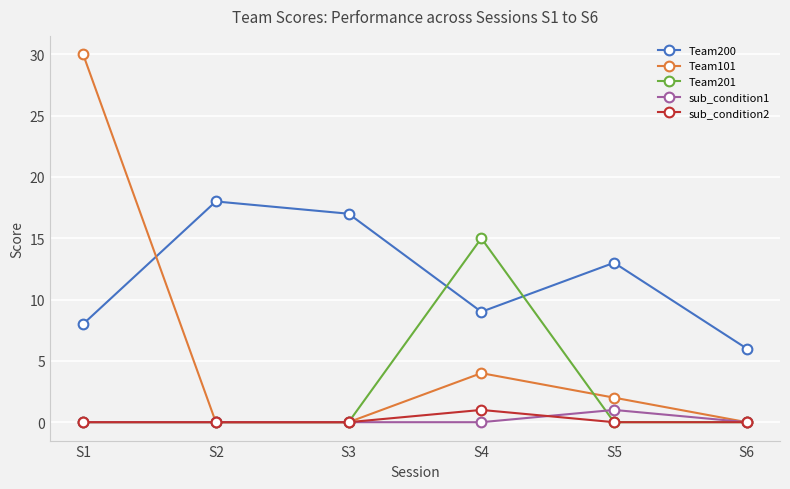

Which series has the largest range (max minus min)?

Team101